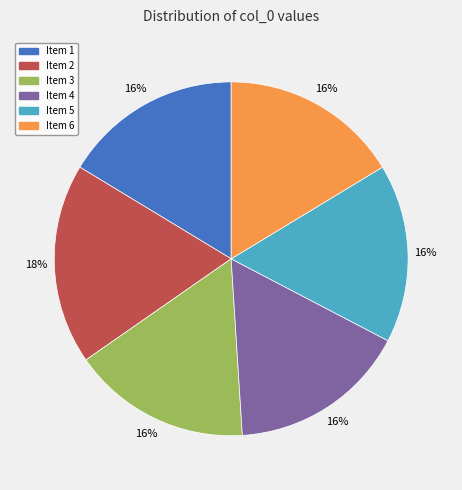

To the nearest percent, what is the difference between the largest and smallest slice percentages?

2%